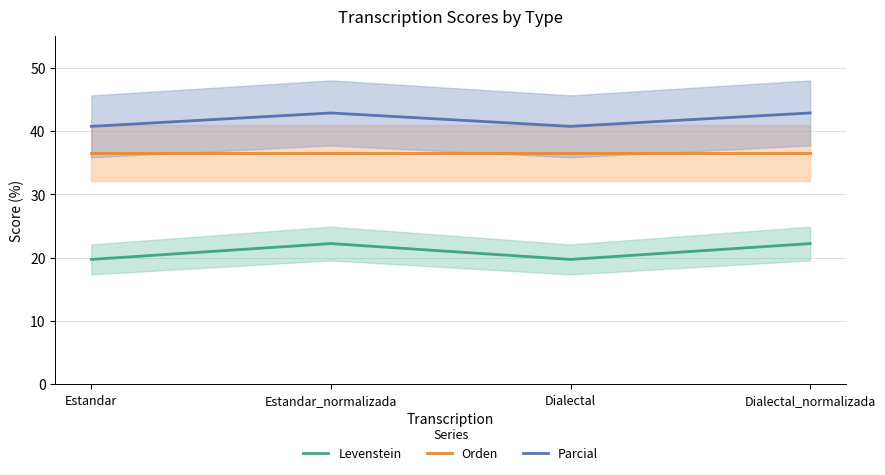

What is the difference between the second highest and second lowest values in the Parcial series?

2.1